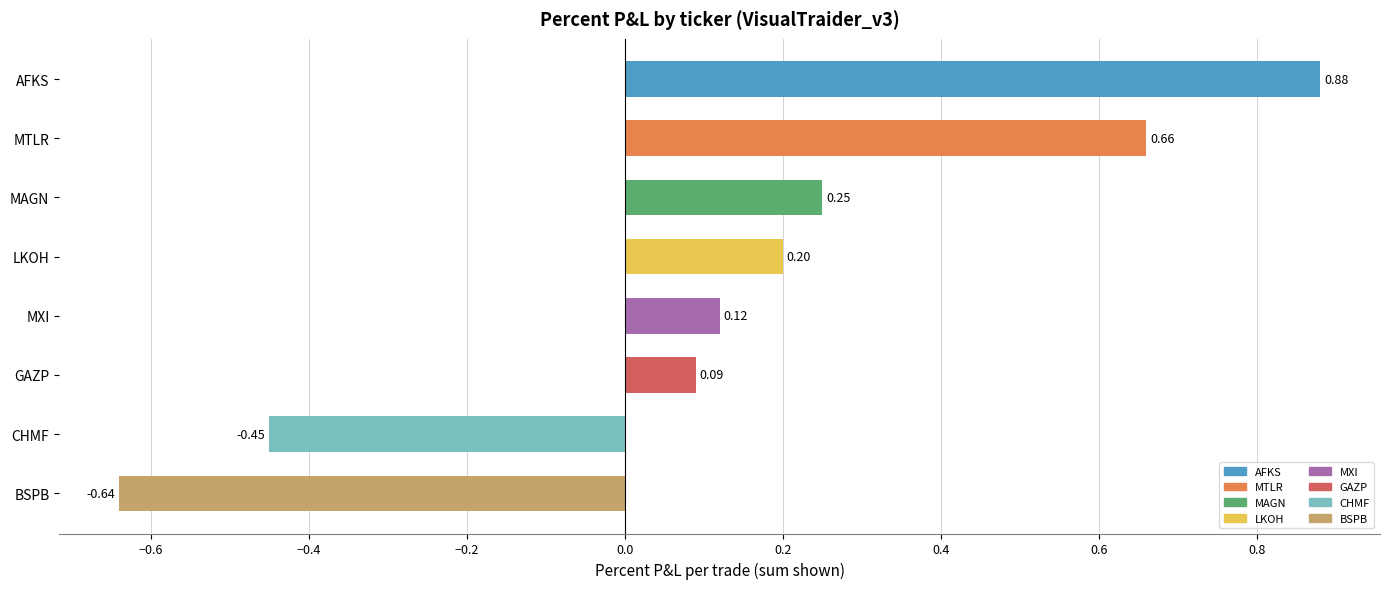

What is the change in value from AFKS to CHMF?

-1.3